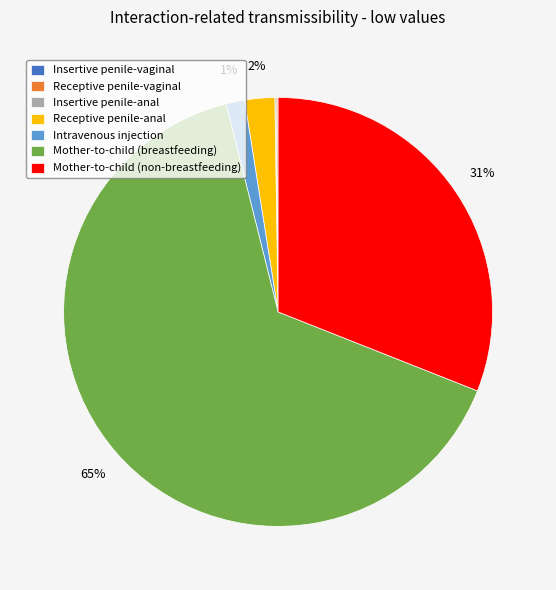

To the nearest percent, what portion does Receptive penile-anal represent?

2%